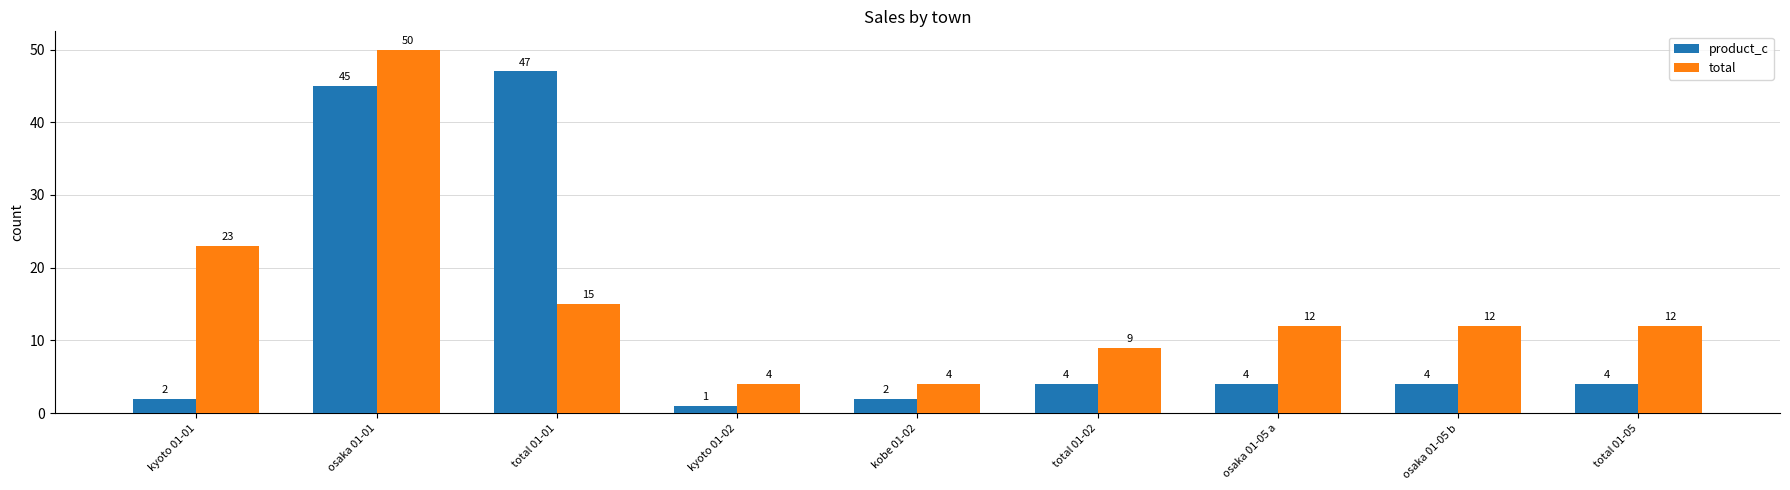

Count the number of data series in this chart.

2